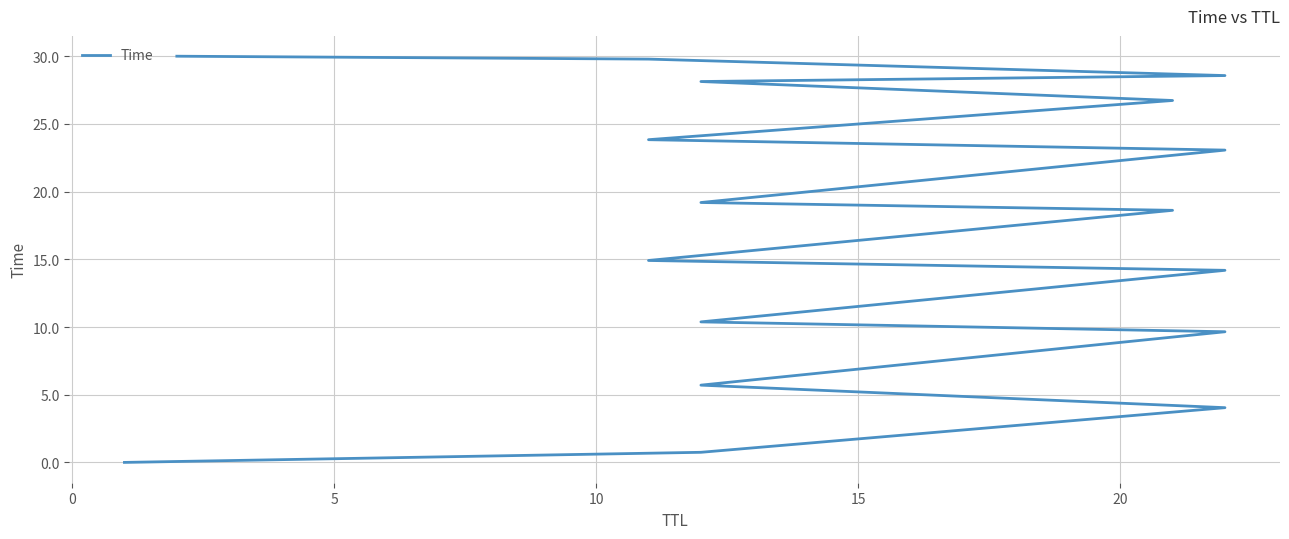

Reading left to right, what are all the values shown in this chart?

0.0	0.7	4.0	5.7	9.7	10.4	14.2	14.9	18.6	19.2	23.1	23.8	26.7	28.1	28.6	29.8	30.0